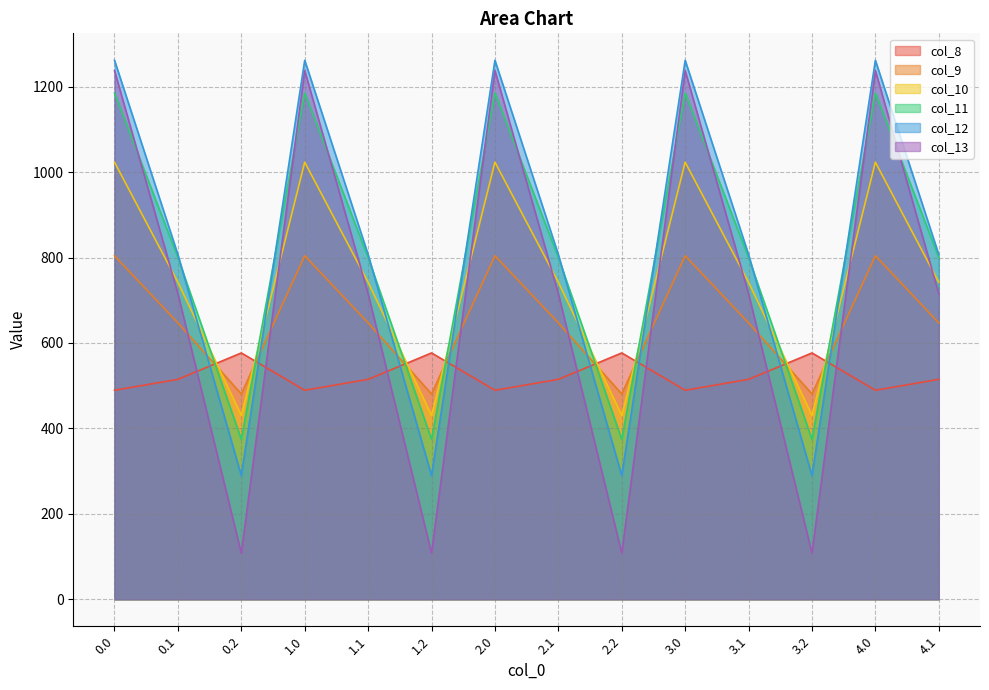

In col_10, how many points are higher than both neighbors (excluding endpoints)?

4